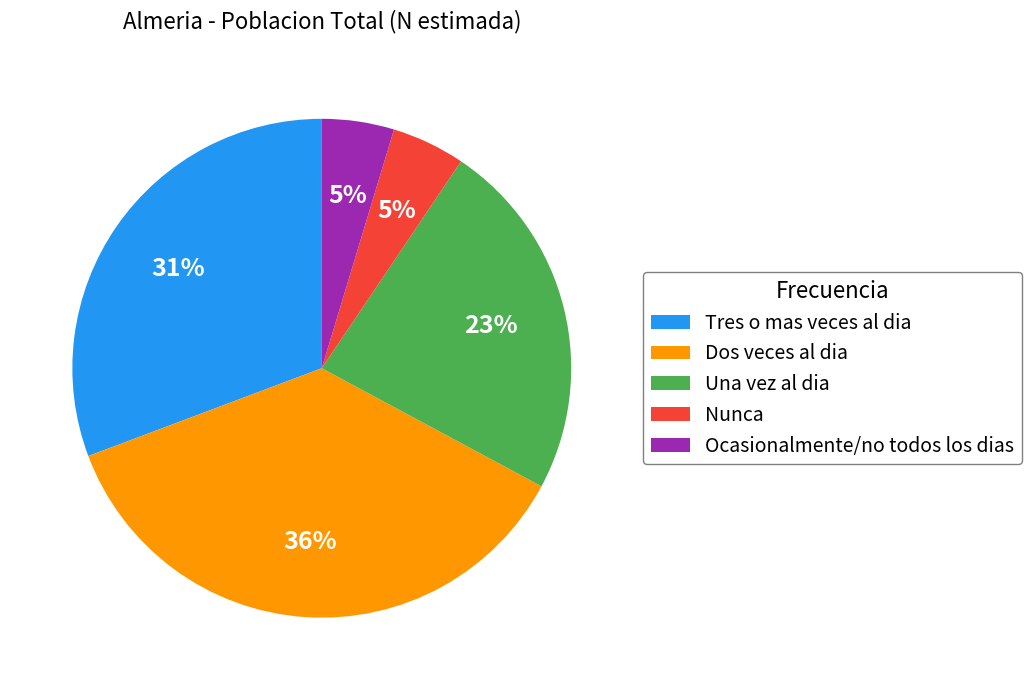

To the nearest percent, what percentage of the pie is Tres o mas veces al dia?

31%